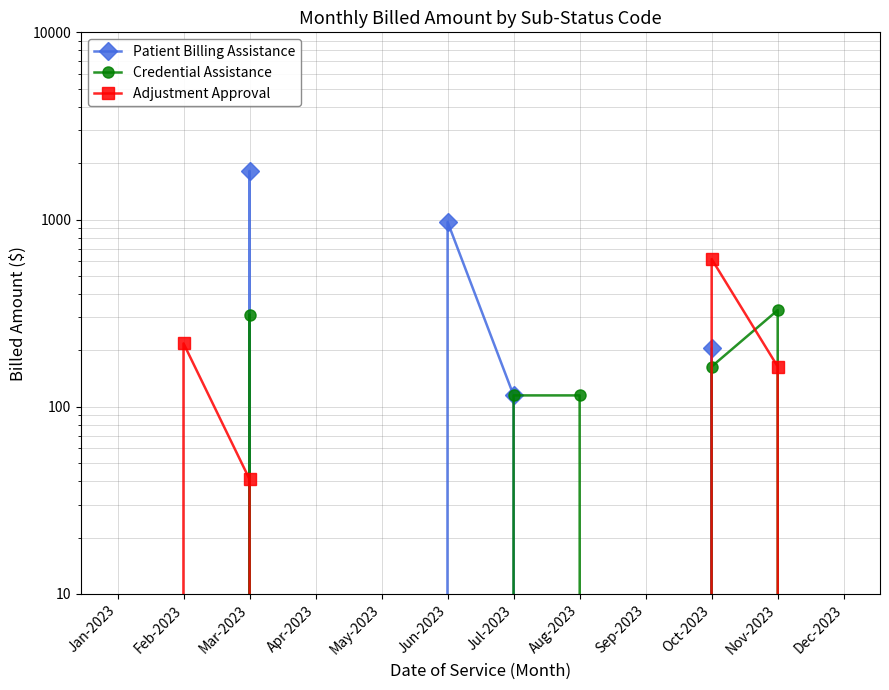

Reading left to right, extract all data points from this chart.

Patient Billing Assistance: 0	0	1820	0	0	971	115	0	0	206	0	0
Credential Assistance: 0	0	311	0	0	0	115	115	0	164	328	0
Adjustment Approval: 0	218	41	0	0	0	0	0	0	615	164	0